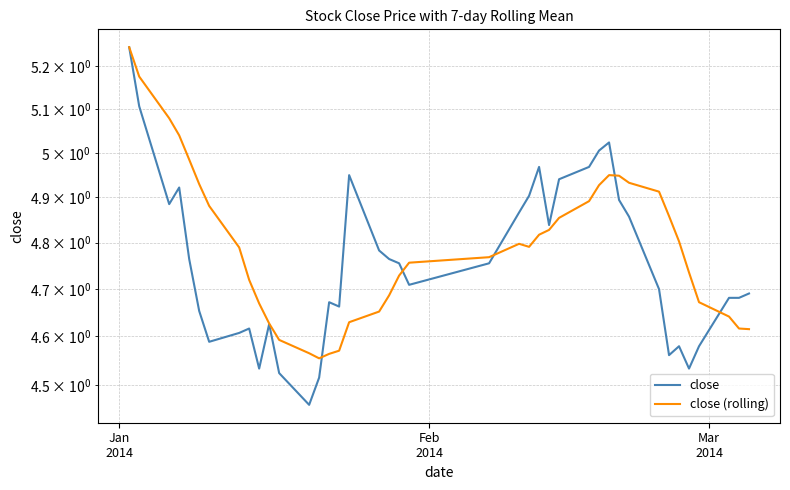

Rank the series by their maximum value, from highest to lowest.

close, close (rolling)